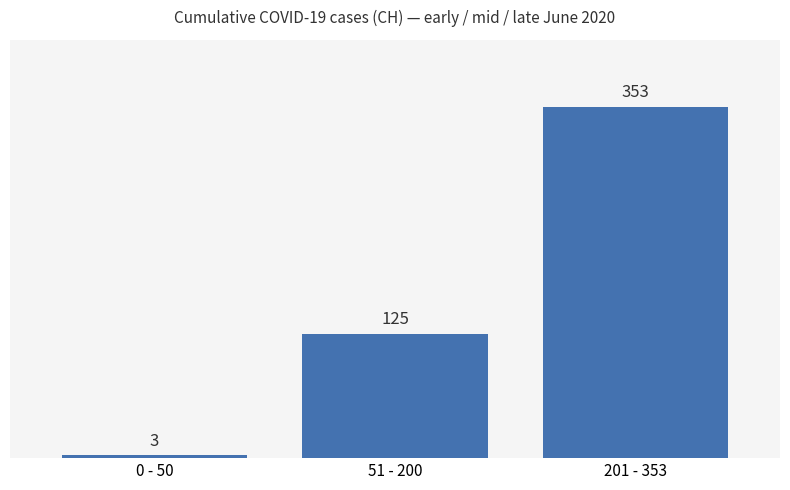

How many values are between 3 and 353?

3